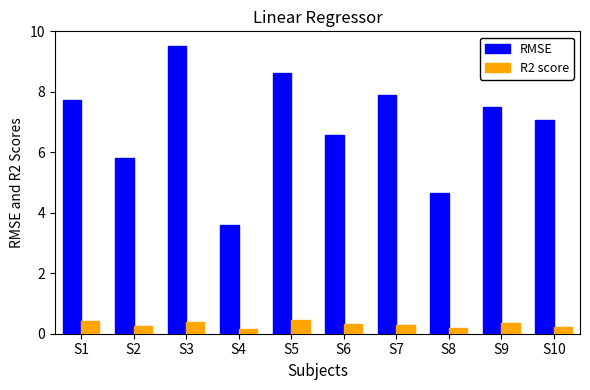

How many R2 score values are between 0 and 1?

10